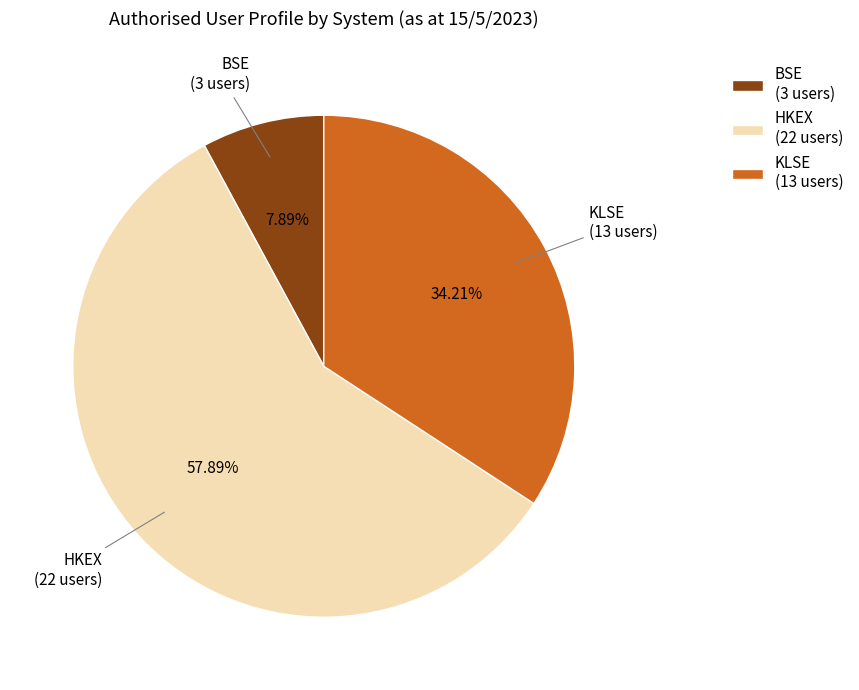

The KLSE slice represents 5% of the pie. True or false?

False